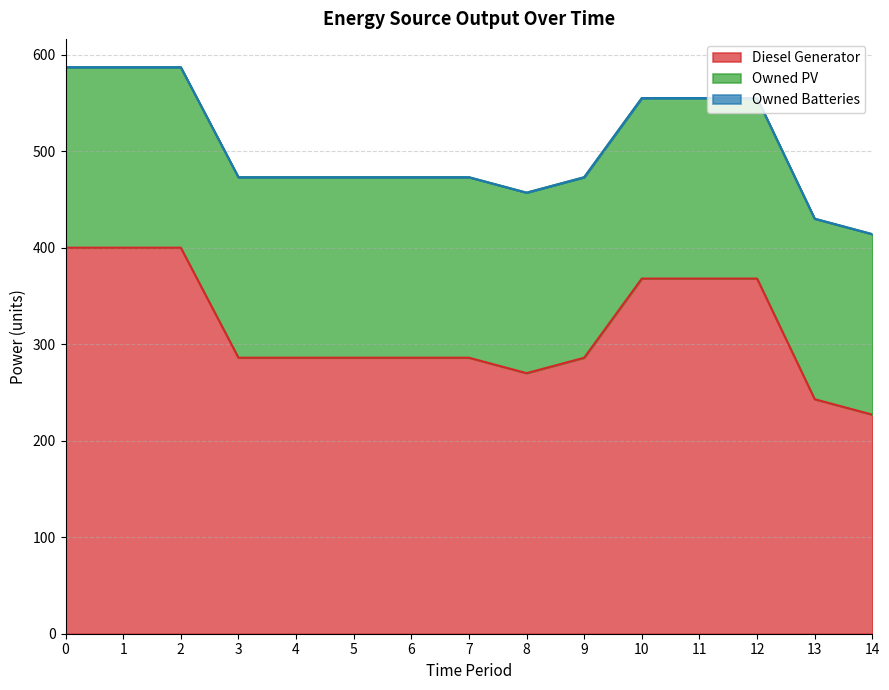

Rank the series by their average value, from highest to lowest.

Diesel Generator, Owned PV, Owned Batteries